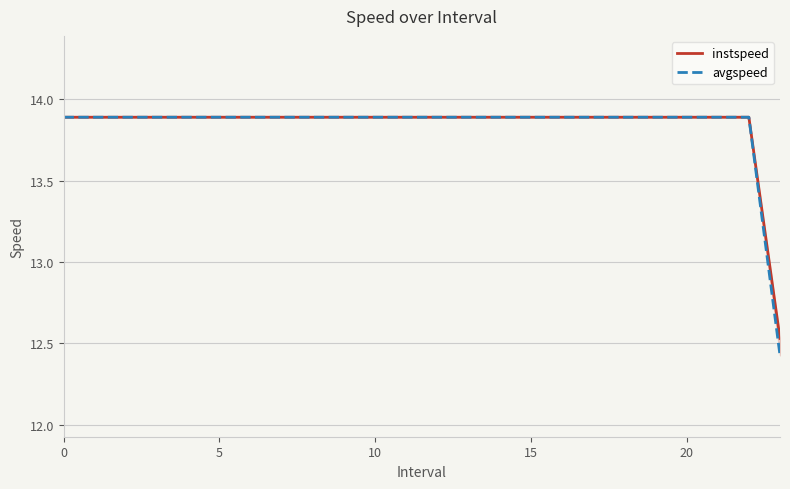

At 5, list the series in order from smallest to largest.

instspeed, avgspeed